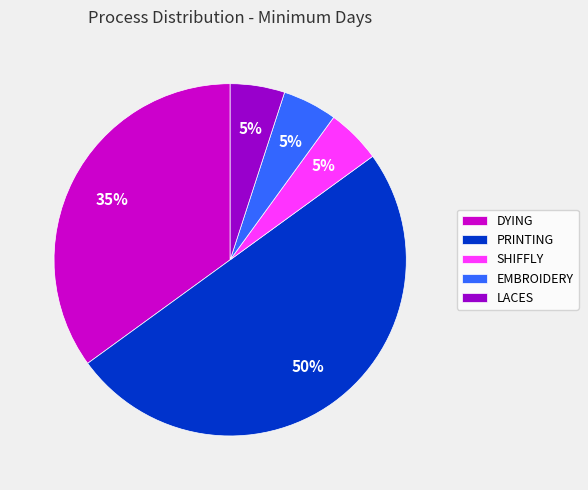

To the nearest percent, what is the difference between the largest and smallest slice percentages?

45%